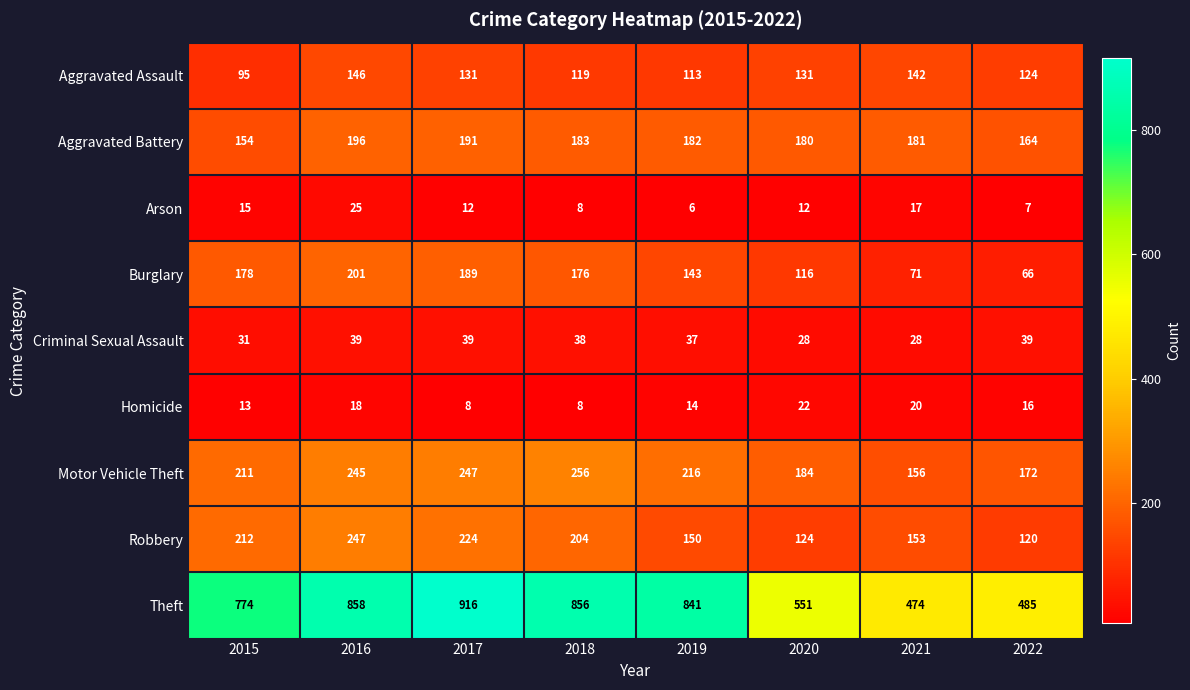

What is the minimum value shown in the chart?

6